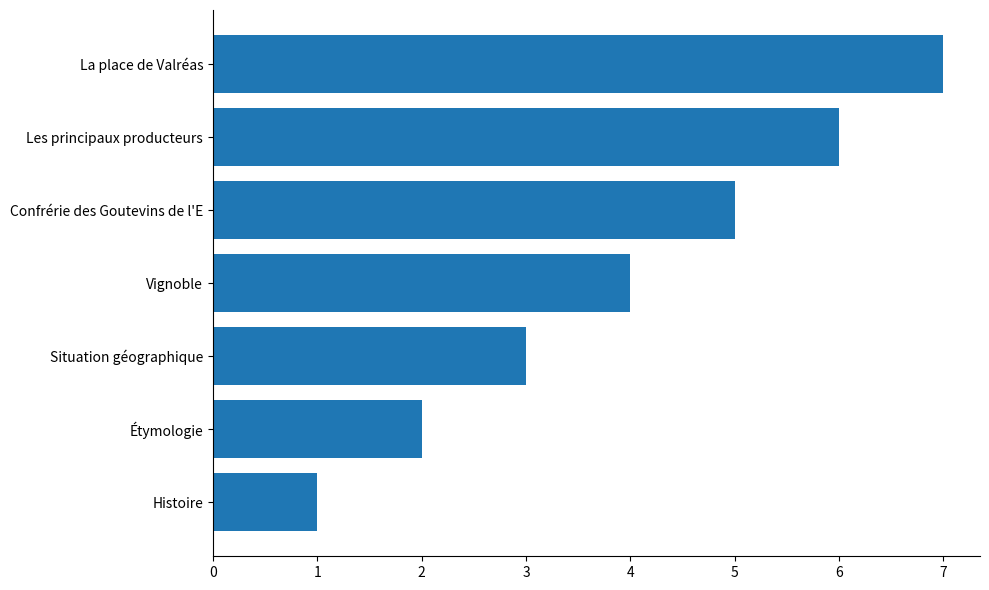

List the labels in order of value, largest first.

La place de Valréas, Les principaux producteurs, Confrérie des Goutevins de l'E, Vignoble, Situation géographique, Étymologie, Histoire